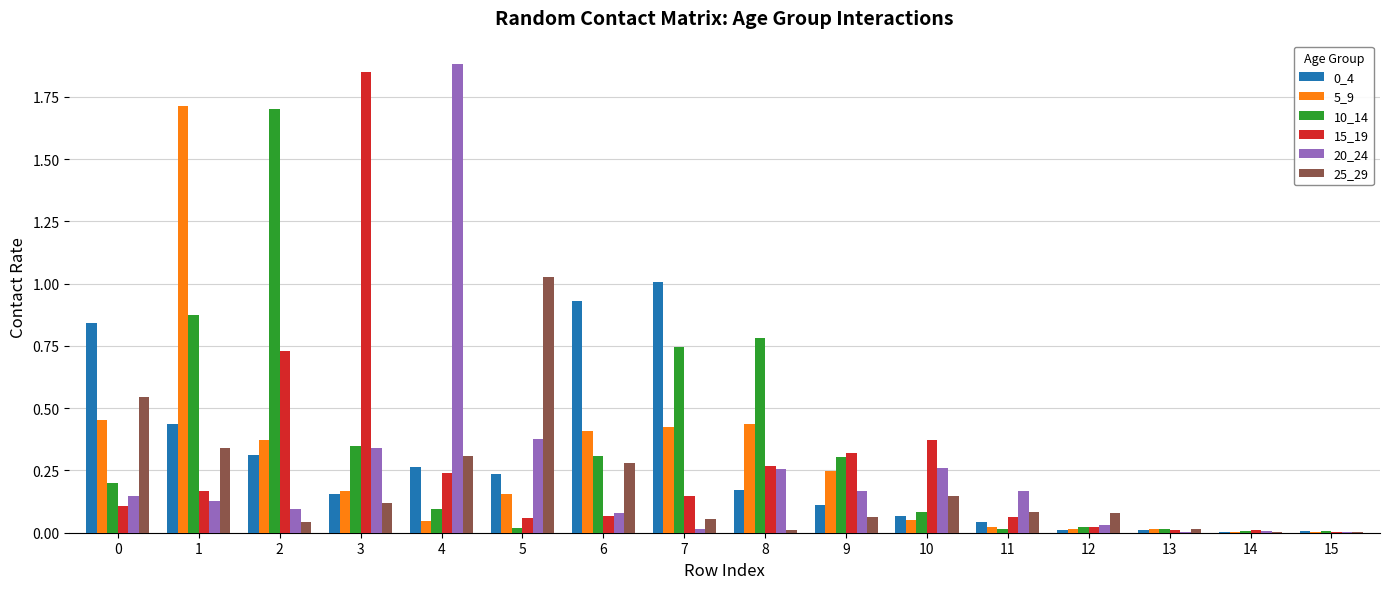

Is the value of 5_9 at 0 greater than the value of 0_4 at 14?

Yes